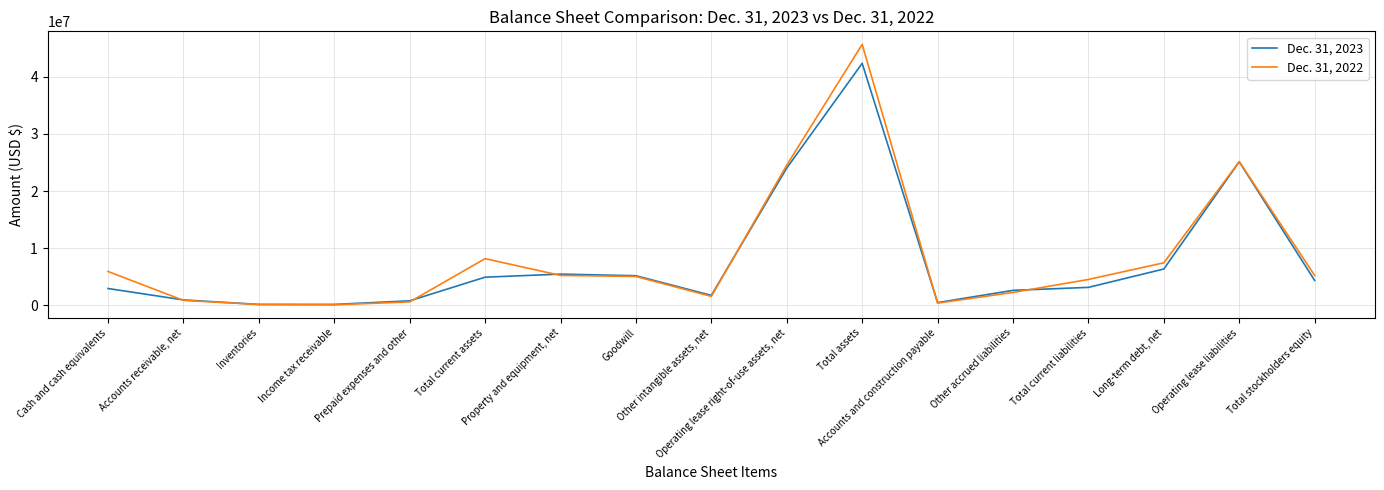

What is the total value across all series at Property and equipment, net?

10673472